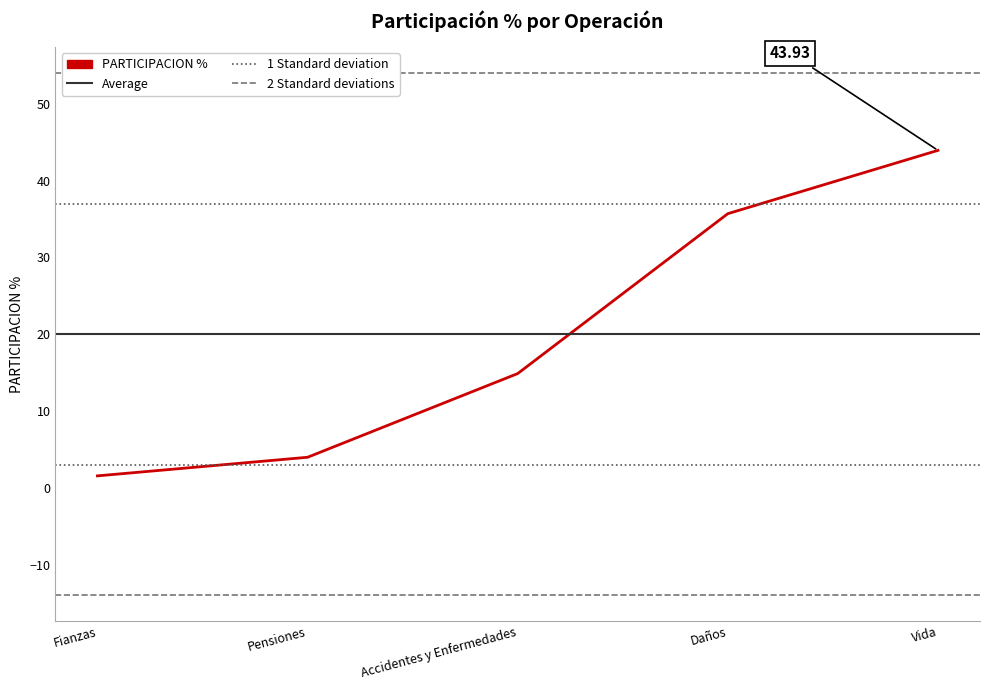

How many lines are shown in the chart?

1